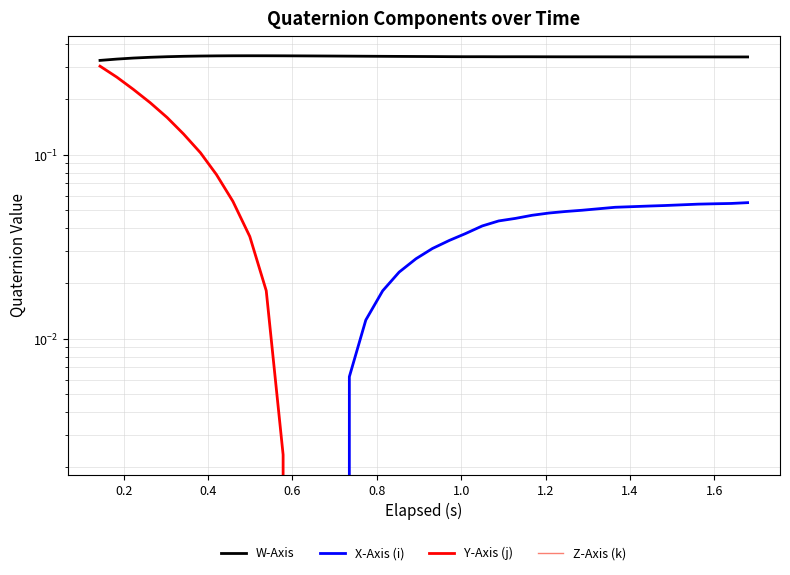

True or false: Z-Axis (k) and Y-Axis (j) cross at least once.

False